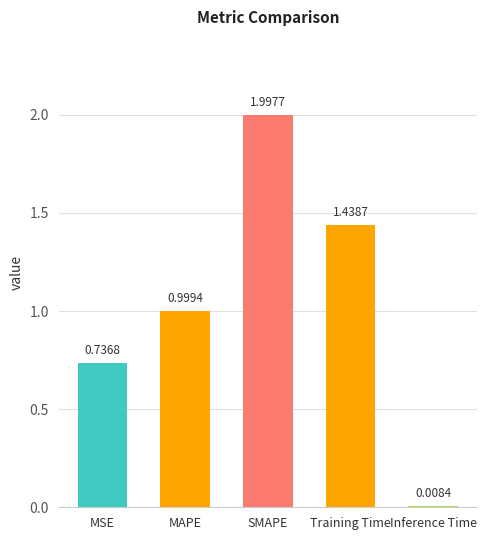

Rank the categories by value from lowest to highest.

Inference Time, MSE, MAPE, Training Time, SMAPE